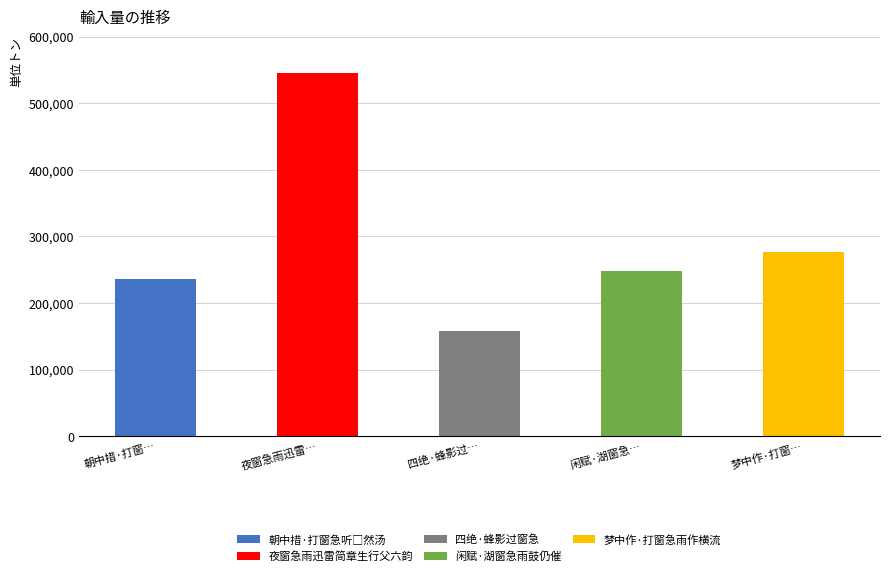

What position from the left is 夜窗急雨迅雷简章生行父六韵?

2